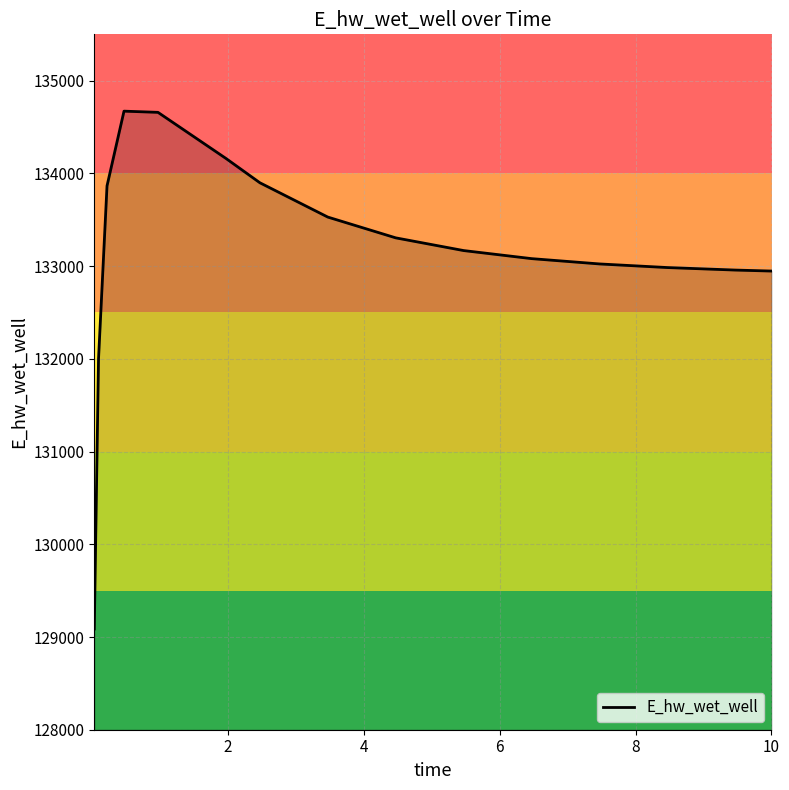

What is the difference between the maximum and minimum values?

5585.0